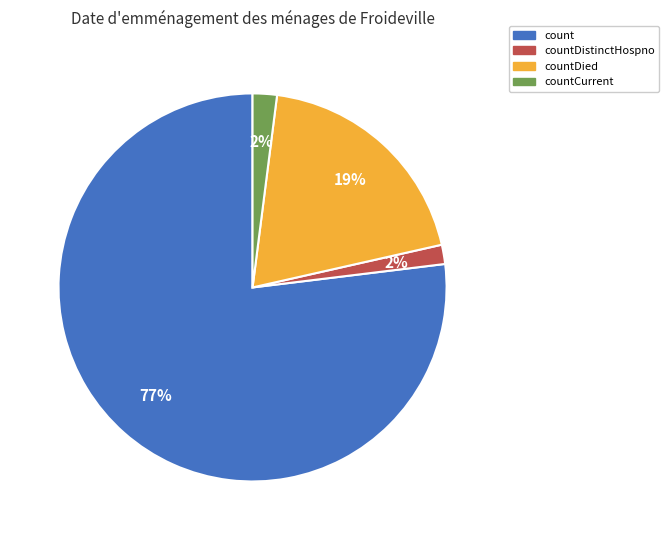

Between count and countDistinctHospno, which is larger?

count